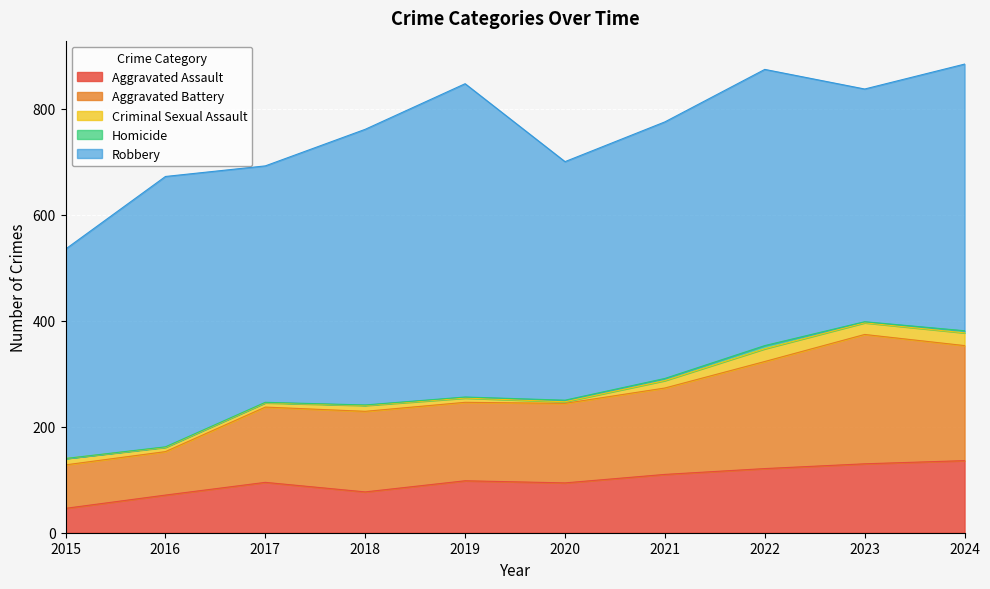

Does the chart display data point markers on the line(s)?

No